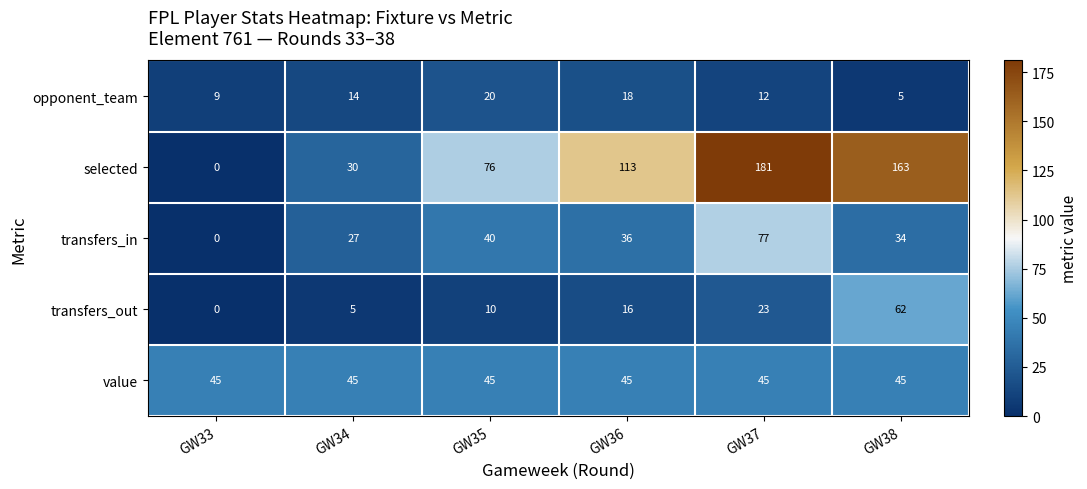

List the series in order of their peak value, highest first.

selected, transfers_in, transfers_out, value, opponent_team